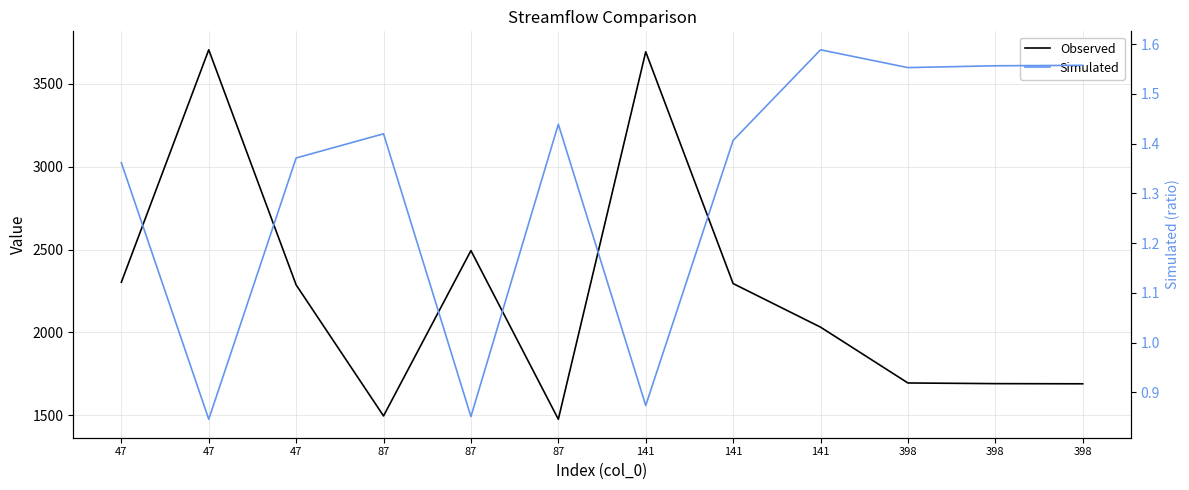

What is the difference between the second highest and second lowest values in the Observed series?

2198.0